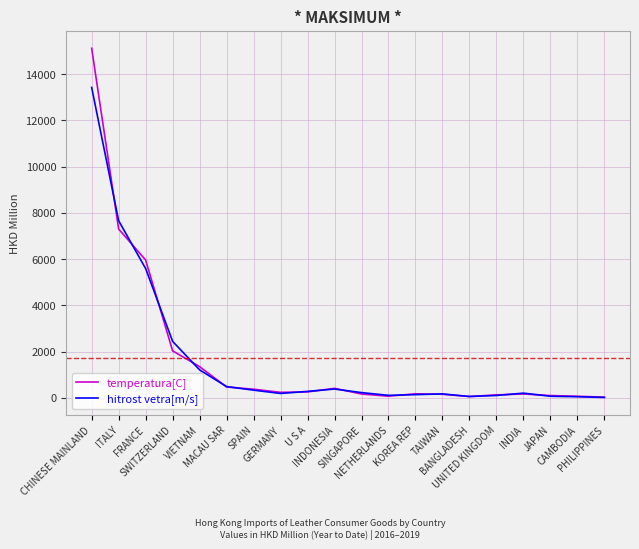

Which series has the largest range (max minus min)?

temperatura[C]